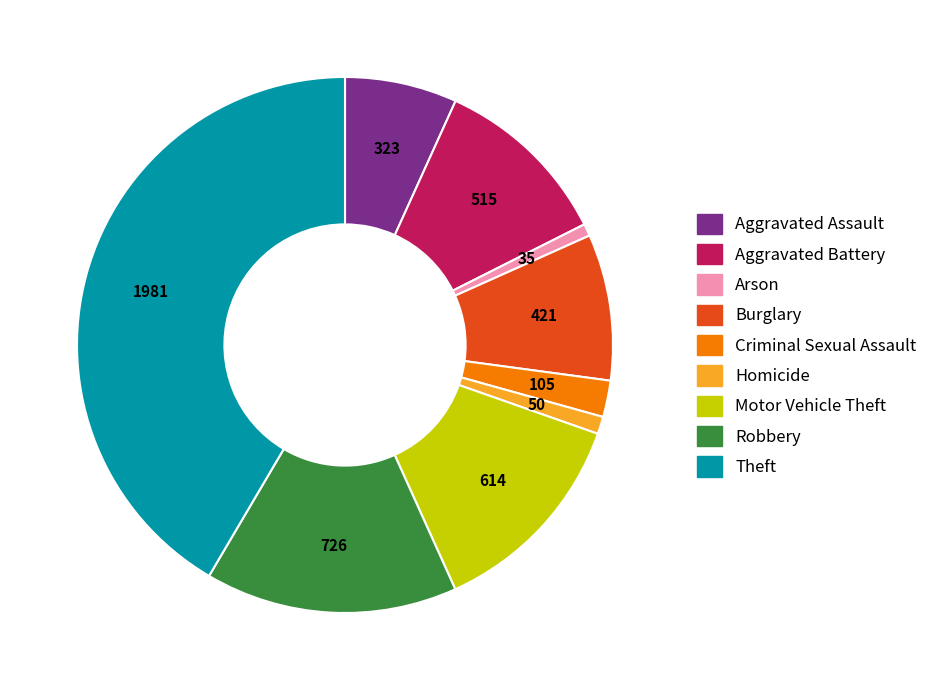

Is the sum of Motor Vehicle Theft and Burglary greater than half?

No